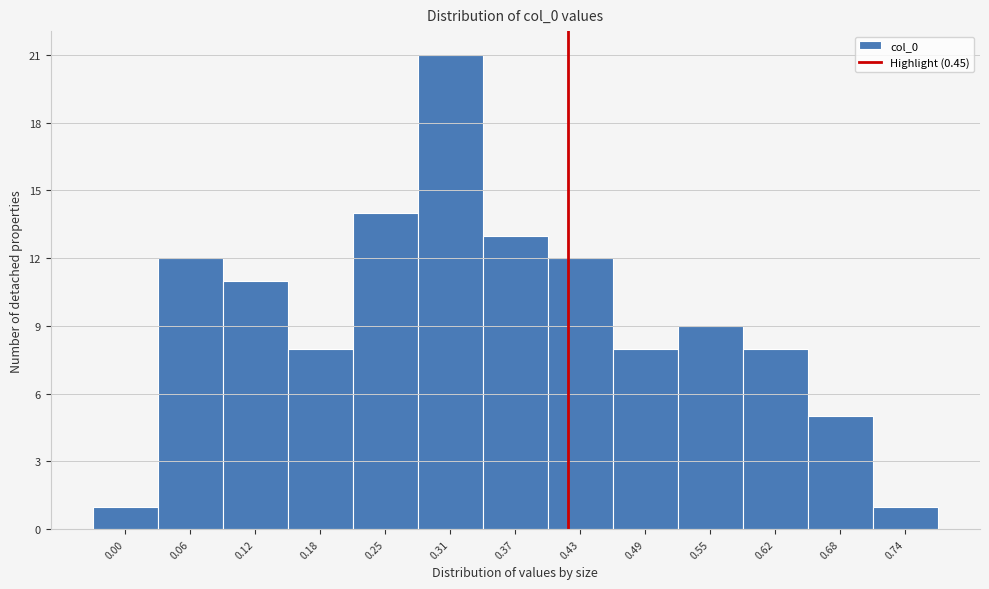

Reading left to right, what are all the values shown in this chart?

1	12	11	8	14	21	13	12	8	9	8	5	1